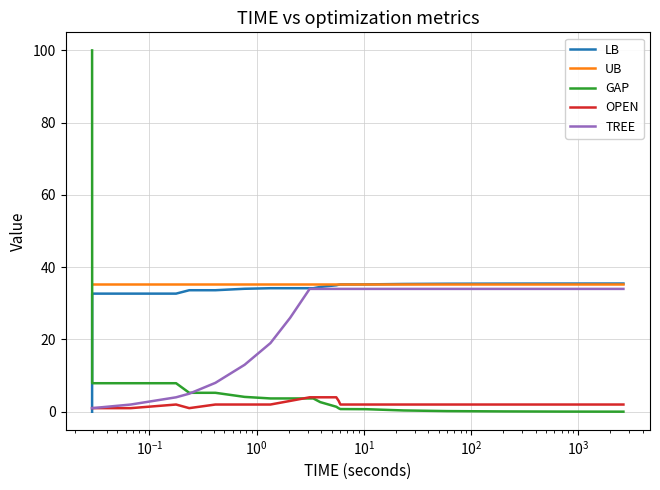

How many intersections are there between GAP and UB?

1